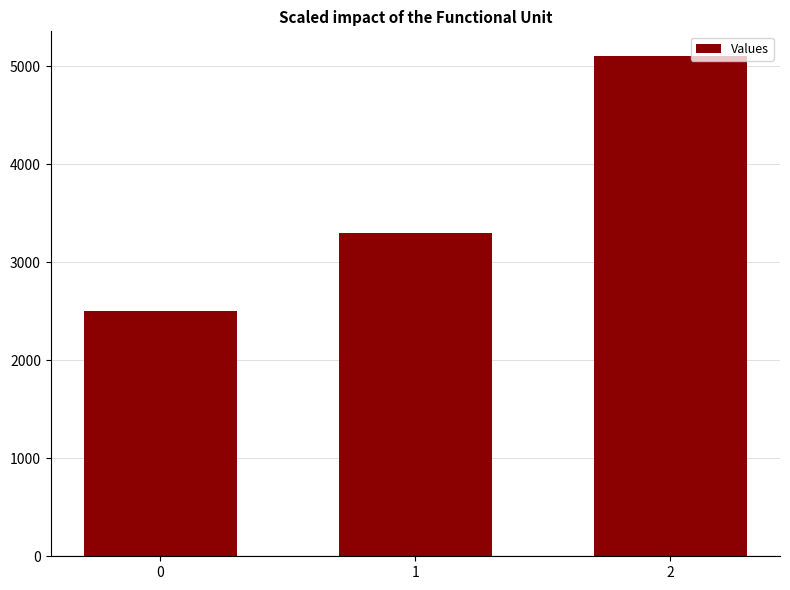

Reading left to right, extract all data points from this chart.

2500	3300	5100